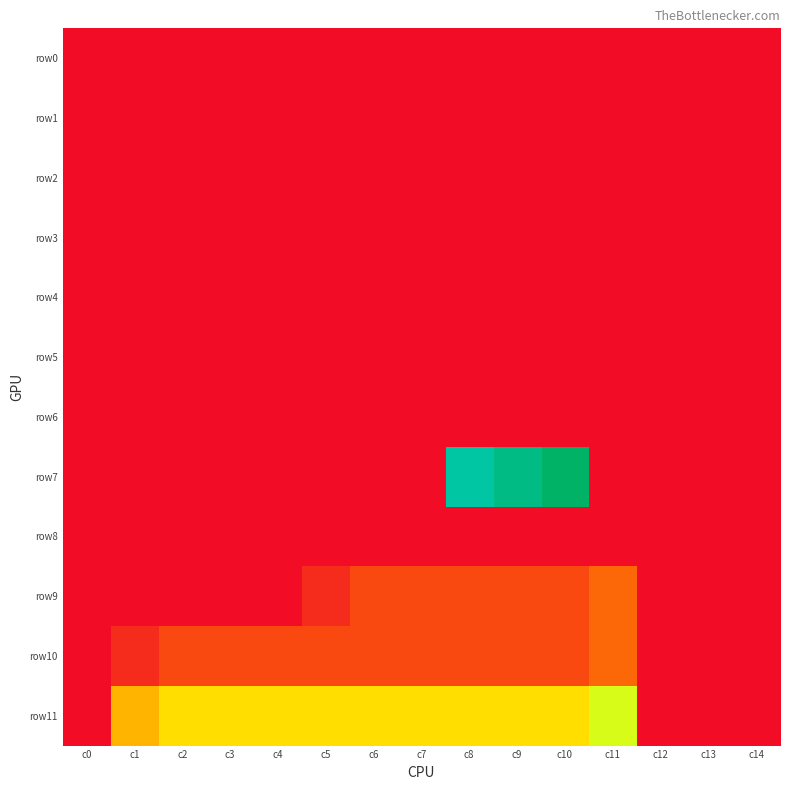

Which label corresponds to the largest value in the chart?

c10